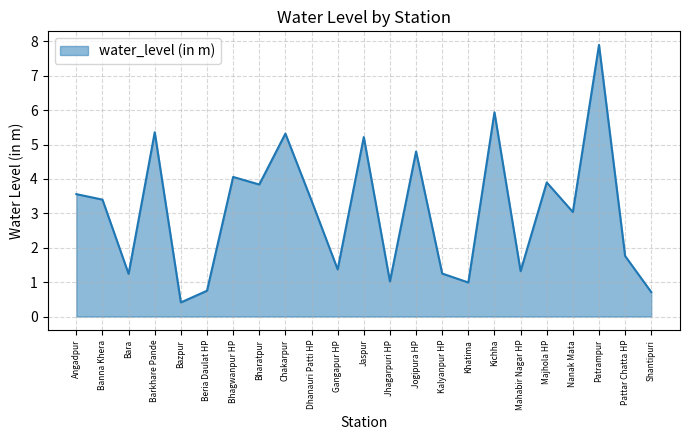

The chart shows a value of 0.3 at Beria Daulat HP. True or false?

False